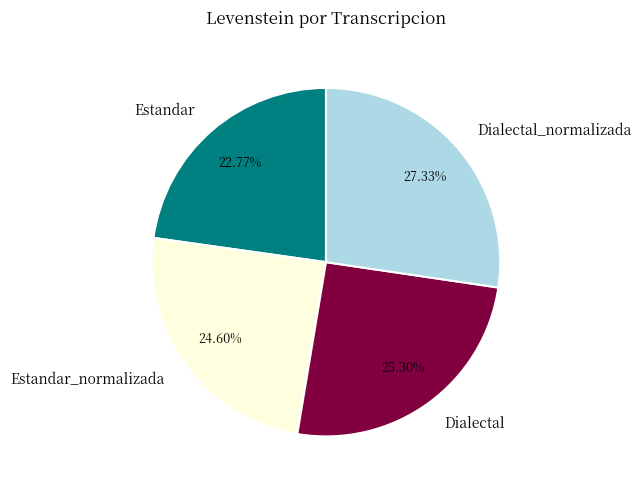

What is the ratio of the value at Estandar to the value at Estandar_normalizada?

0.9